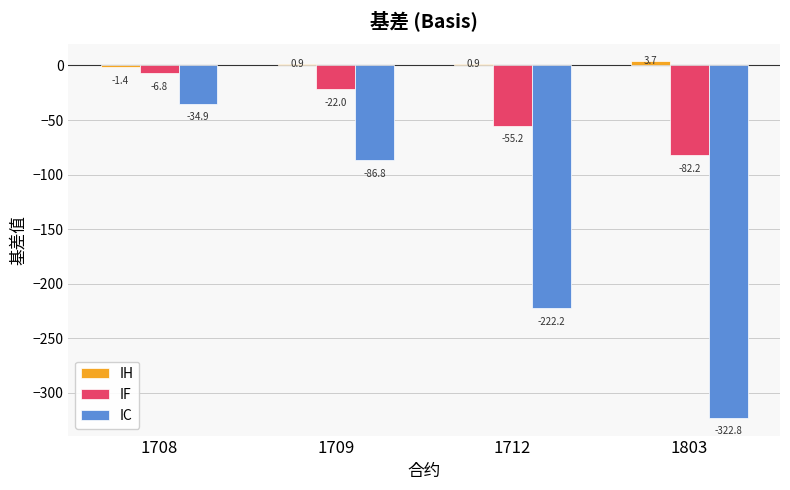

Is the value of IC at 1803 greater than the value of IF at 1712?

No